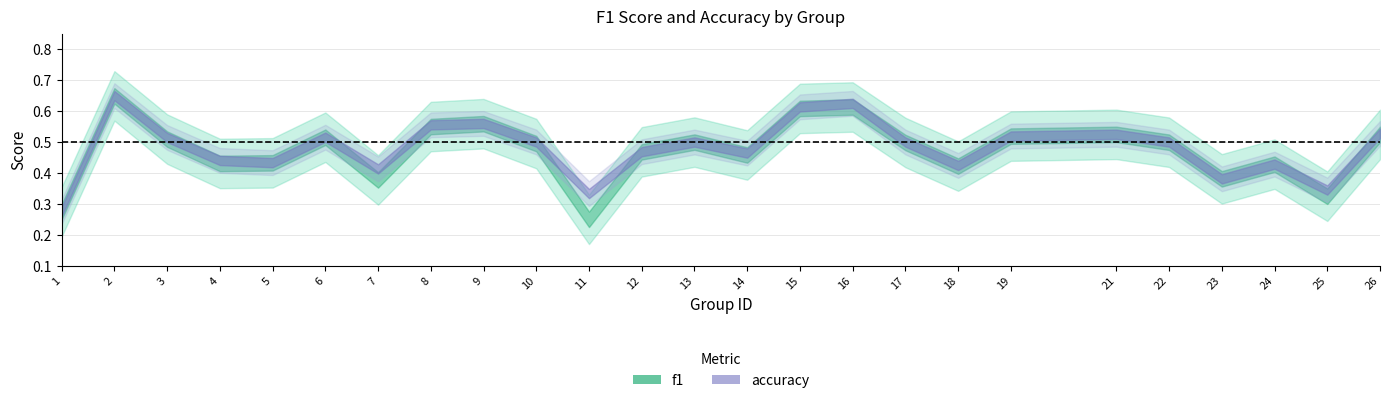

What is the lowest value of the f1 series?

0.2